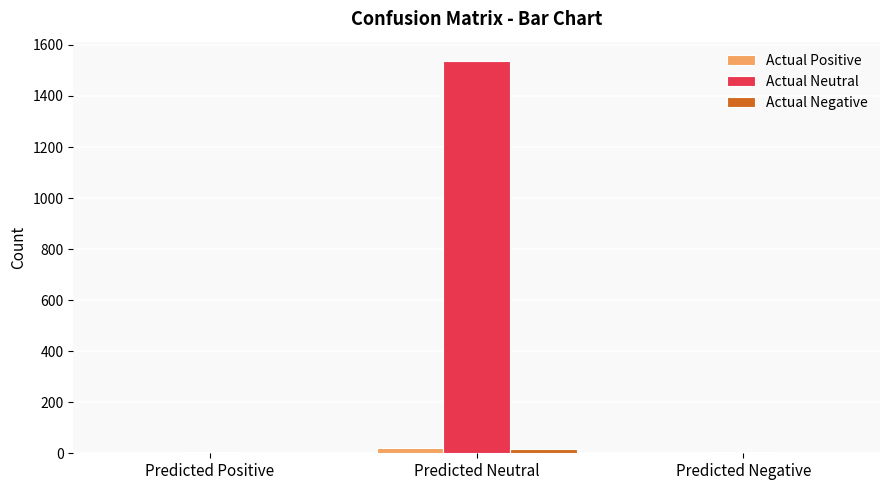

What is the sum of all Actual Neutral values?

1545